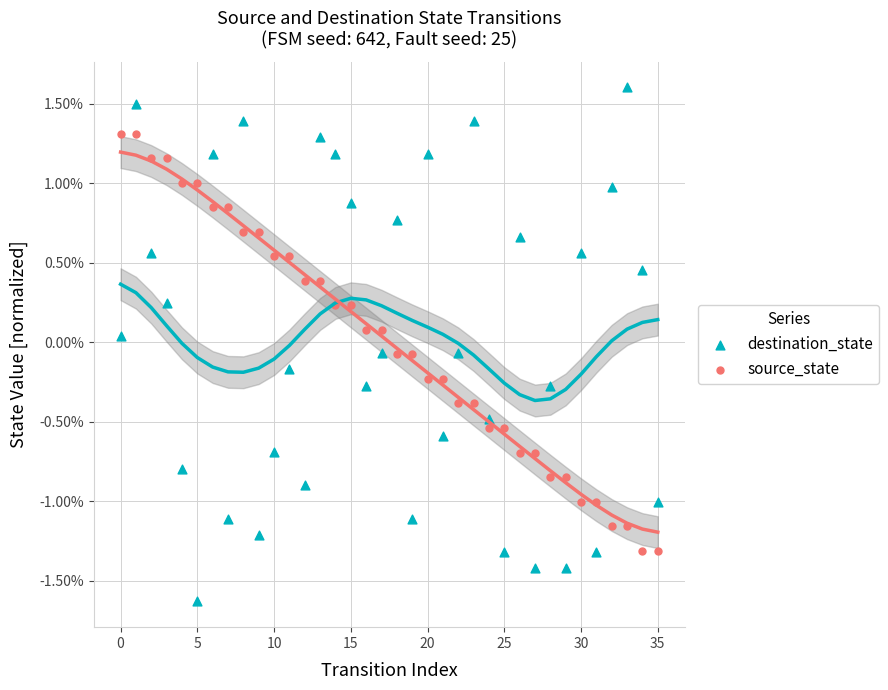

Which series has the widest spread of Y values?

destination_state